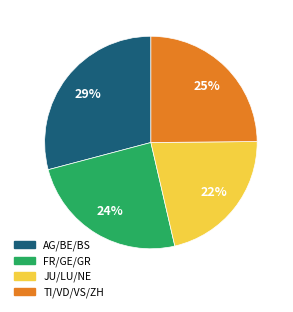

Which slice is the largest?

AG/BE/BS